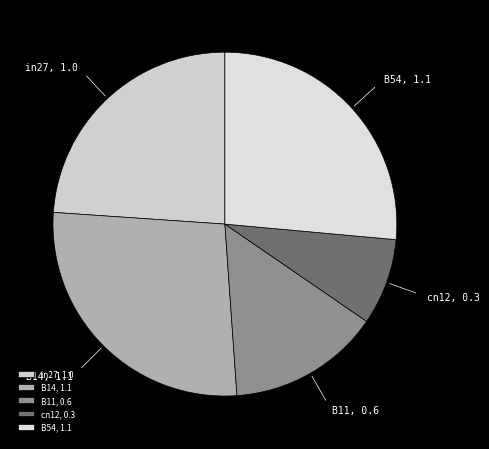

Between B14 and B54, which is larger?

B14